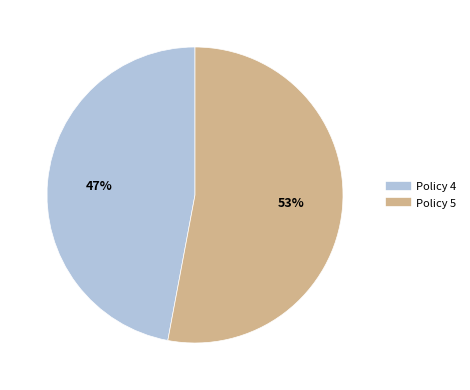

Which slice is the smallest?

Policy 4